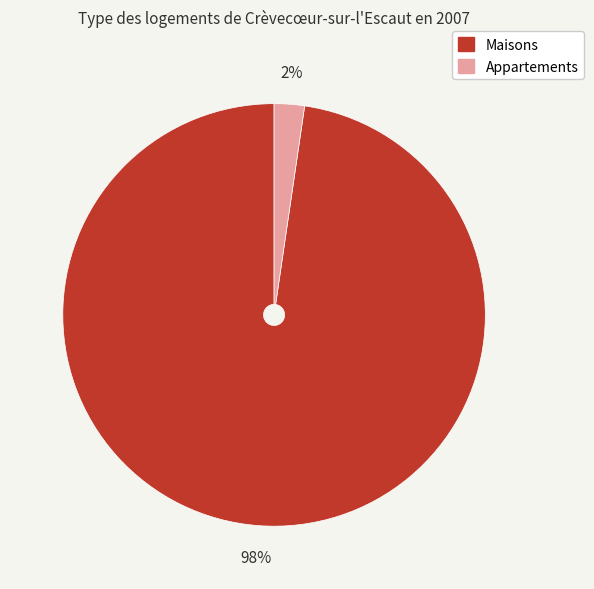

To the nearest percent, what is the average slice percentage?

50%